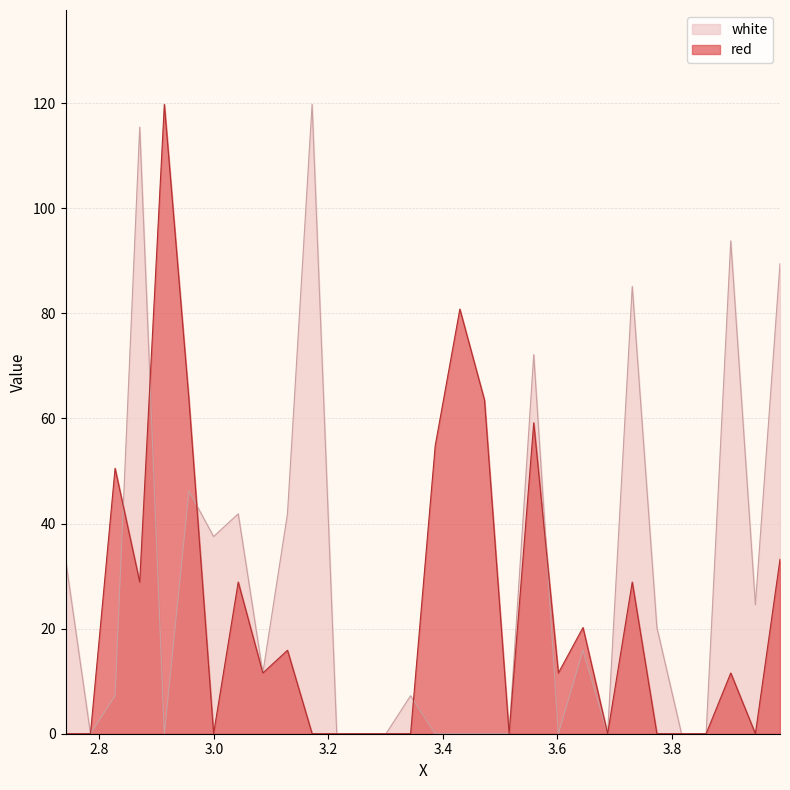

What is the sum of the red values at 3.2575 and 2.9565?

63.5